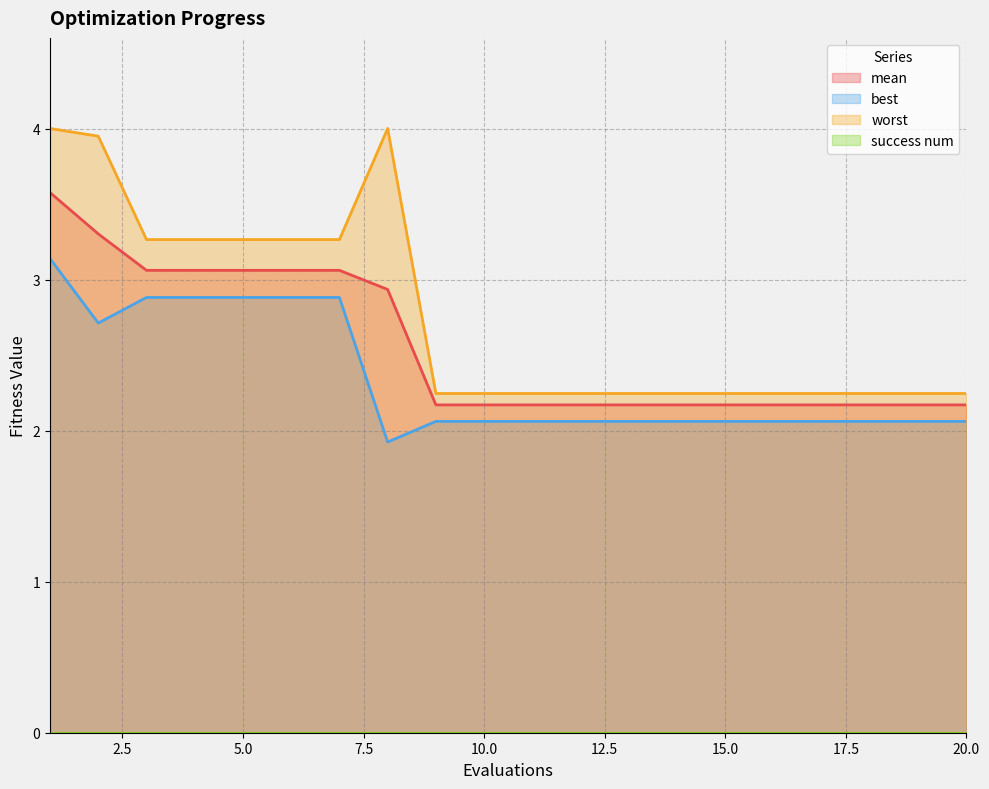

True or false: mean and worst cross at least once.

False